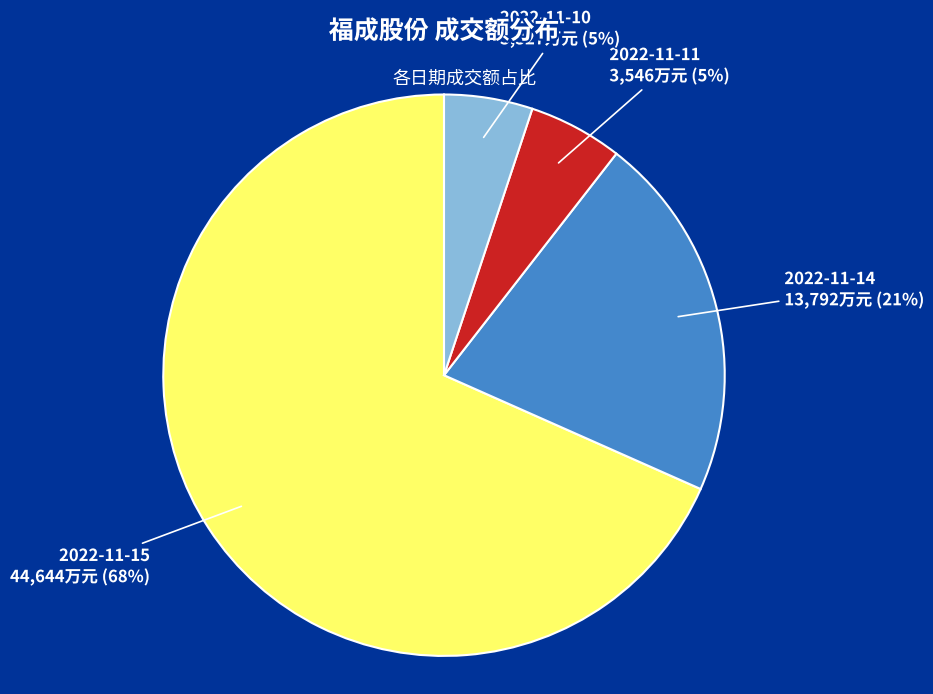

The 2022-11-15 slice represents 80% of the pie. True or false?

False